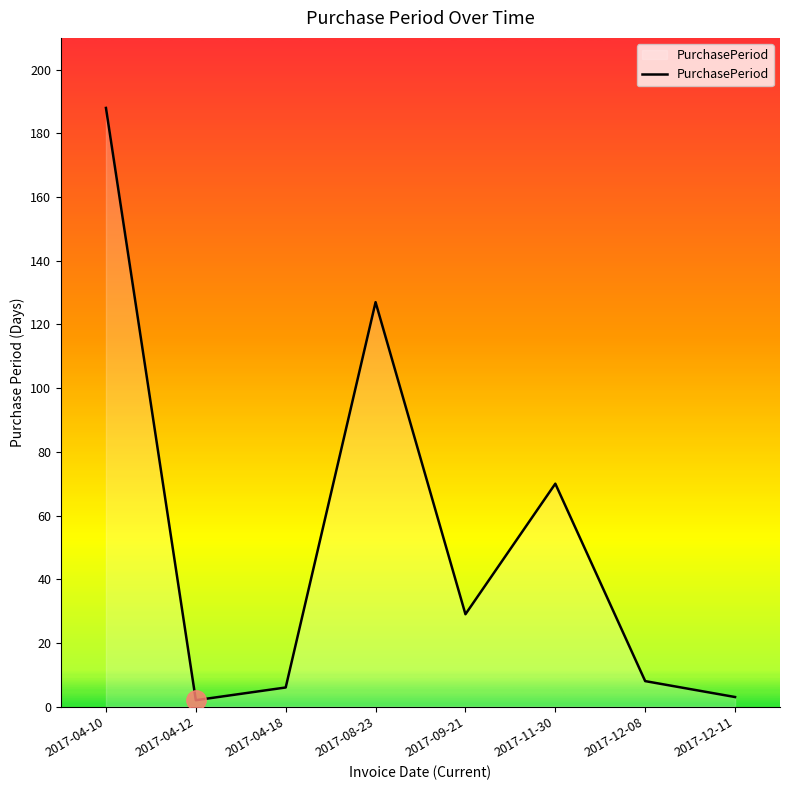

What is the change in value from 2017-04-10 to 2017-11-30?

-118